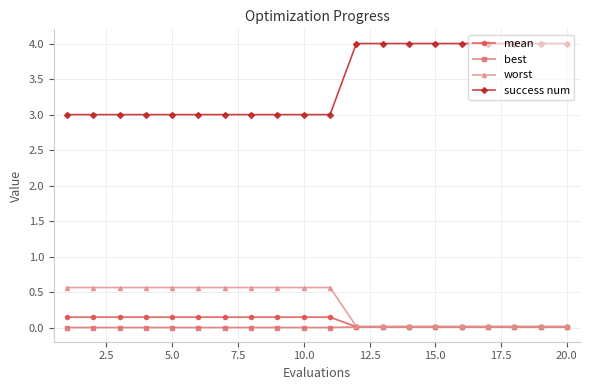

At how many categories does at least one series exceed 2?

20